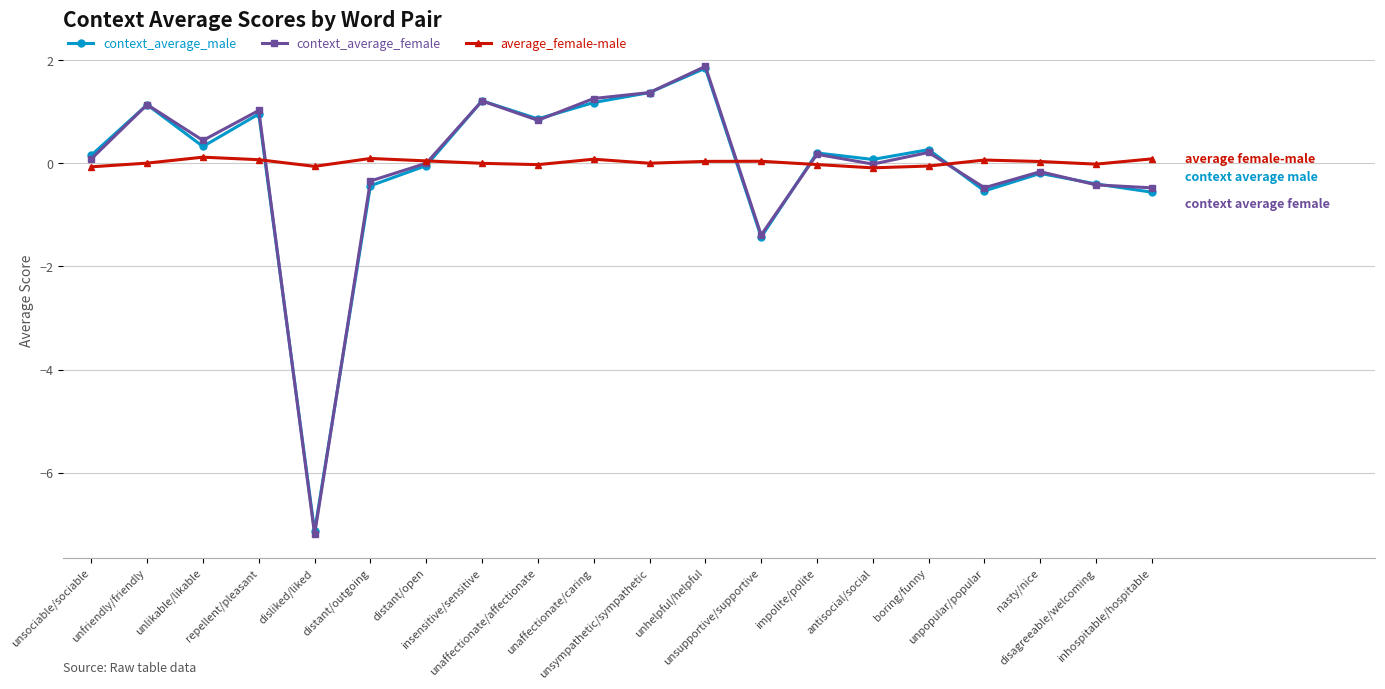

At which label does context_average_female reach its peak?

unhelpful/helpful